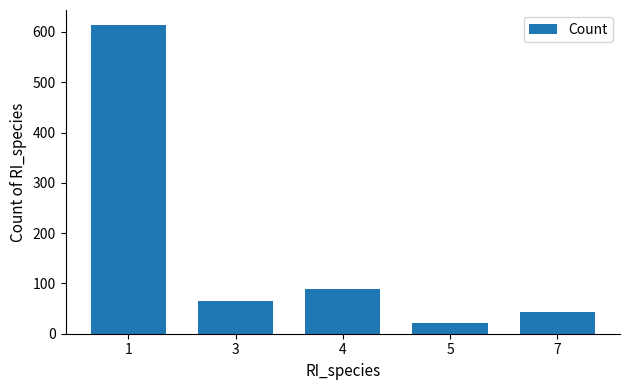

What is the minimum value shown in the chart?

22